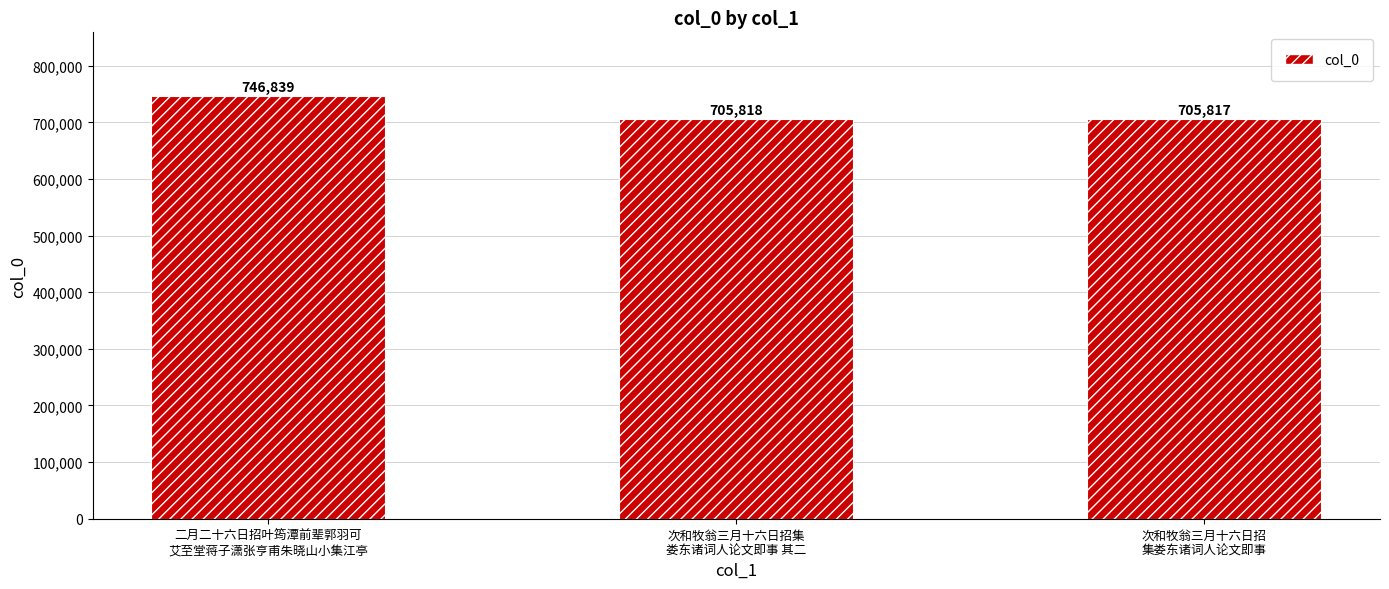

How many bars are there in total?

3